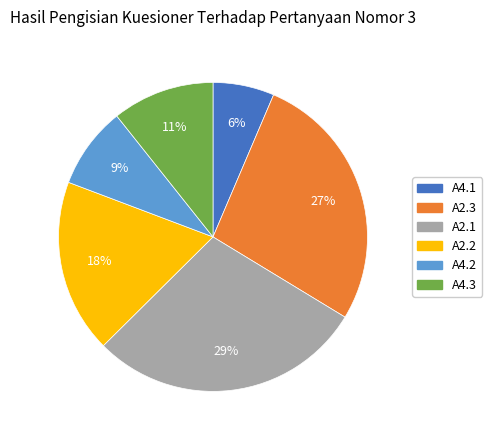

What percentage is the A4.1 slice, to the nearest percent?

6%